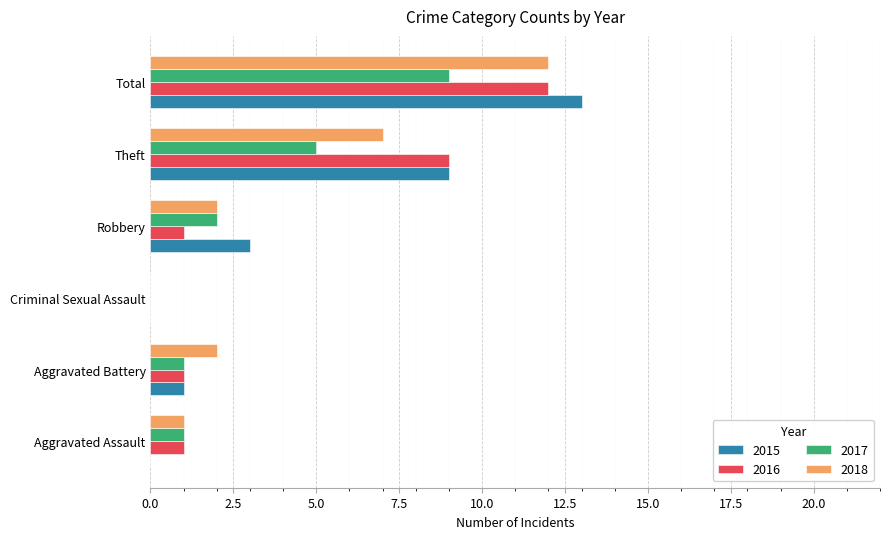

What is the sum of all 2015 values?

26